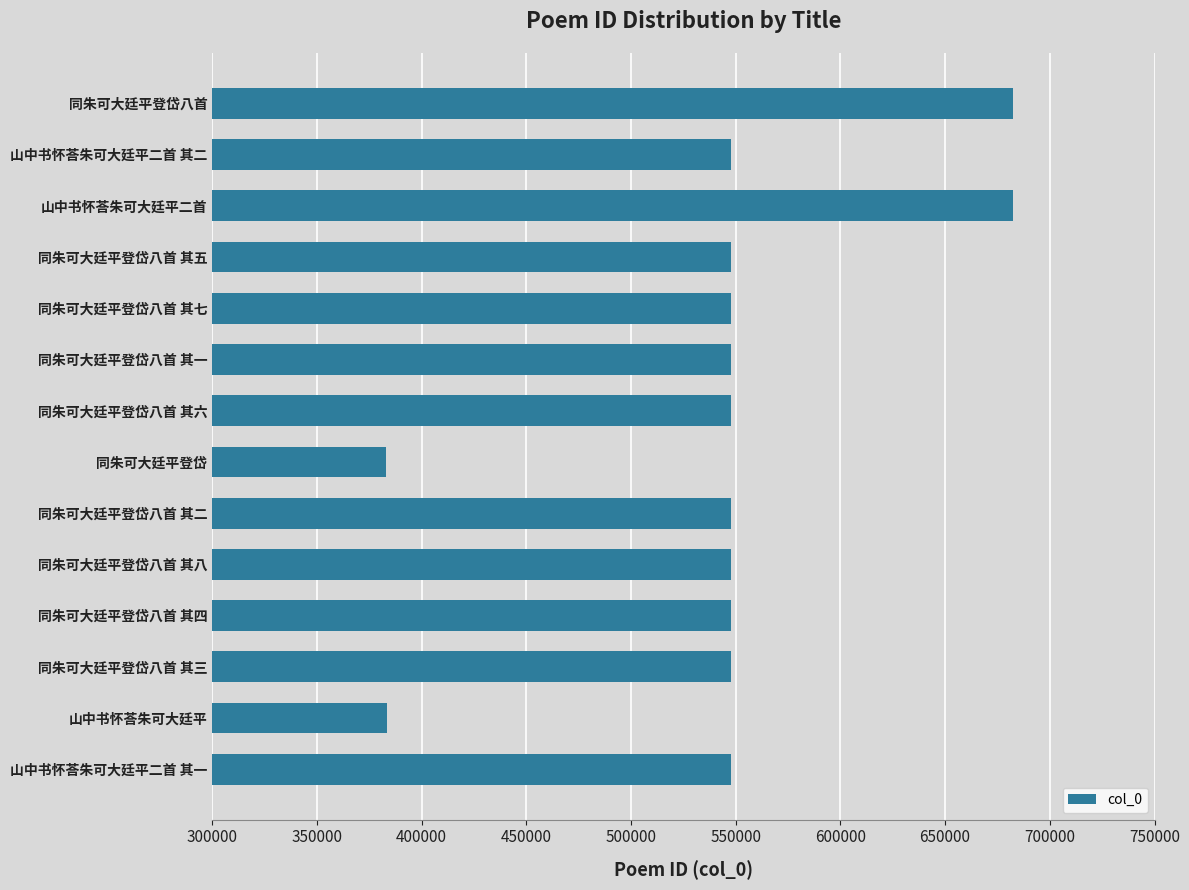

What is the average value?

543373